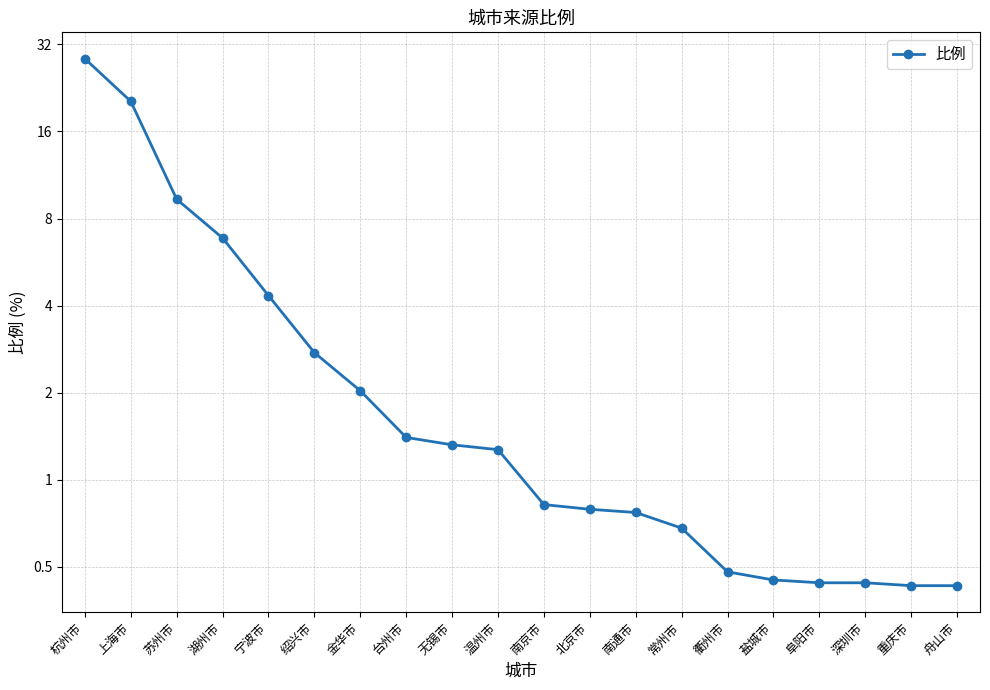

What is the change in value from 温州市 to 衢州市?

-0.8